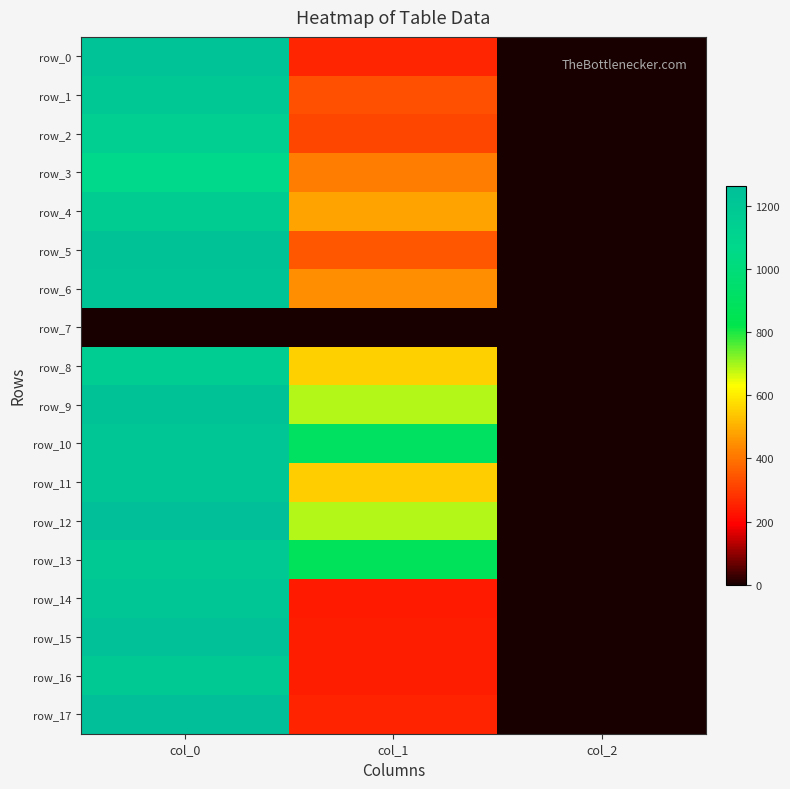

How many series are shown in this chart?

18